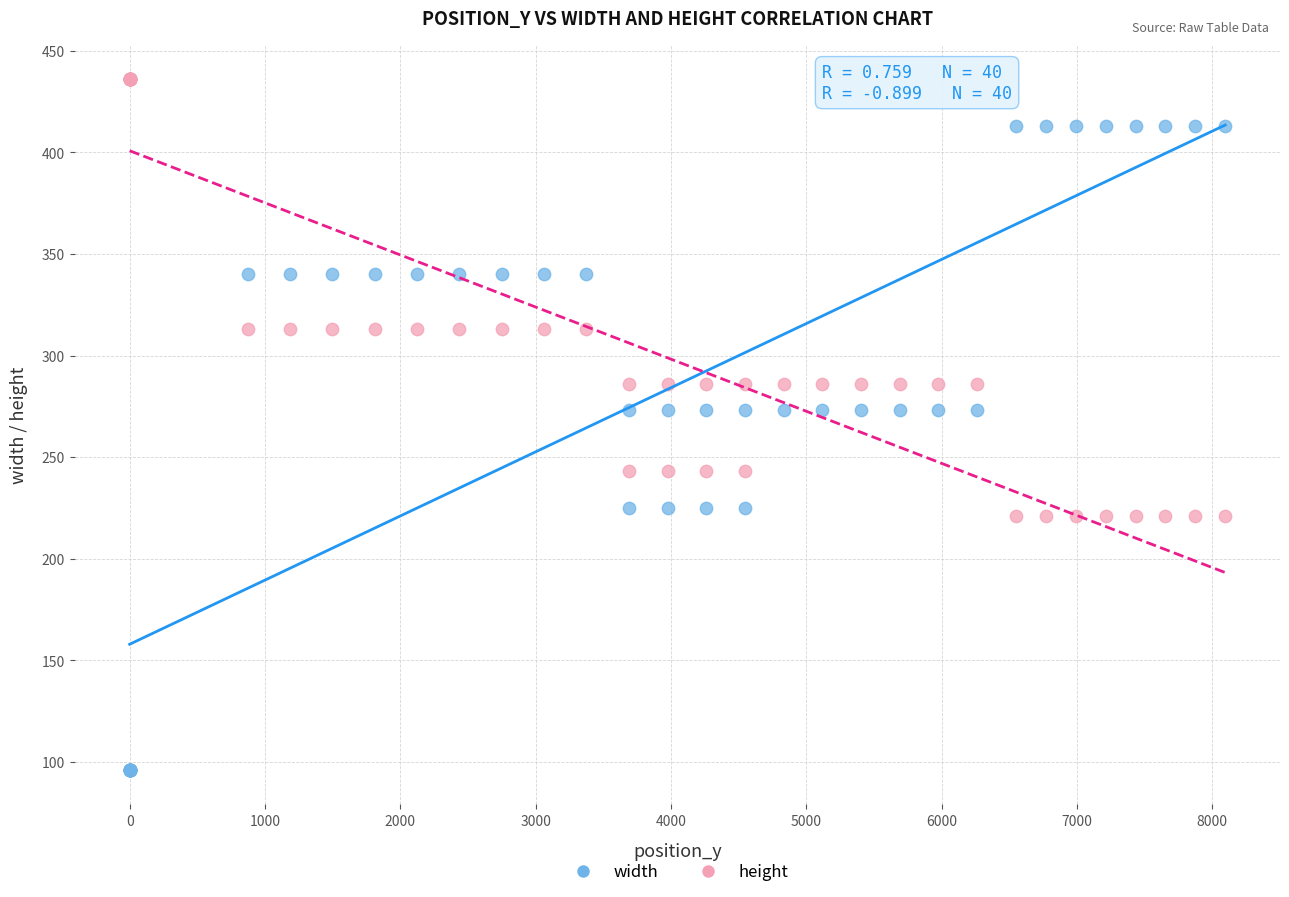

Which series reaches the maximum Y coordinate?

height